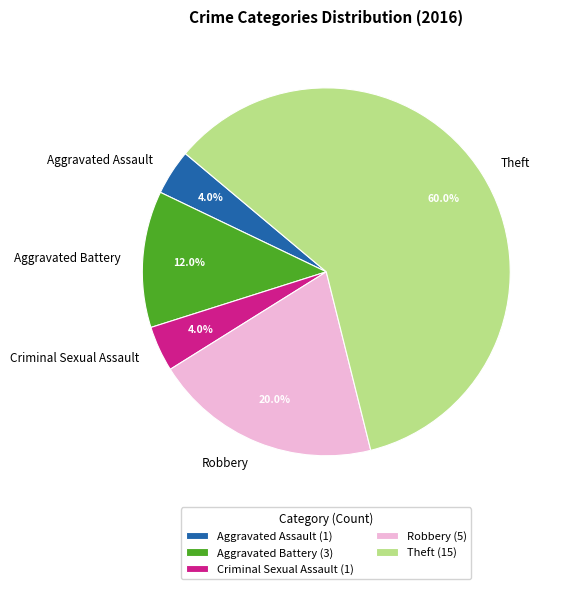

What is the ratio of the value at Aggravated Battery to the value at Robbery?

0.6